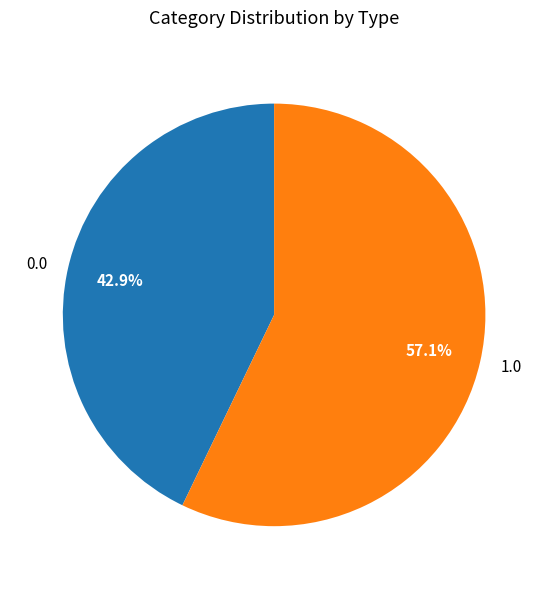

What percentage is NOT represented by 1.0?

42.9%